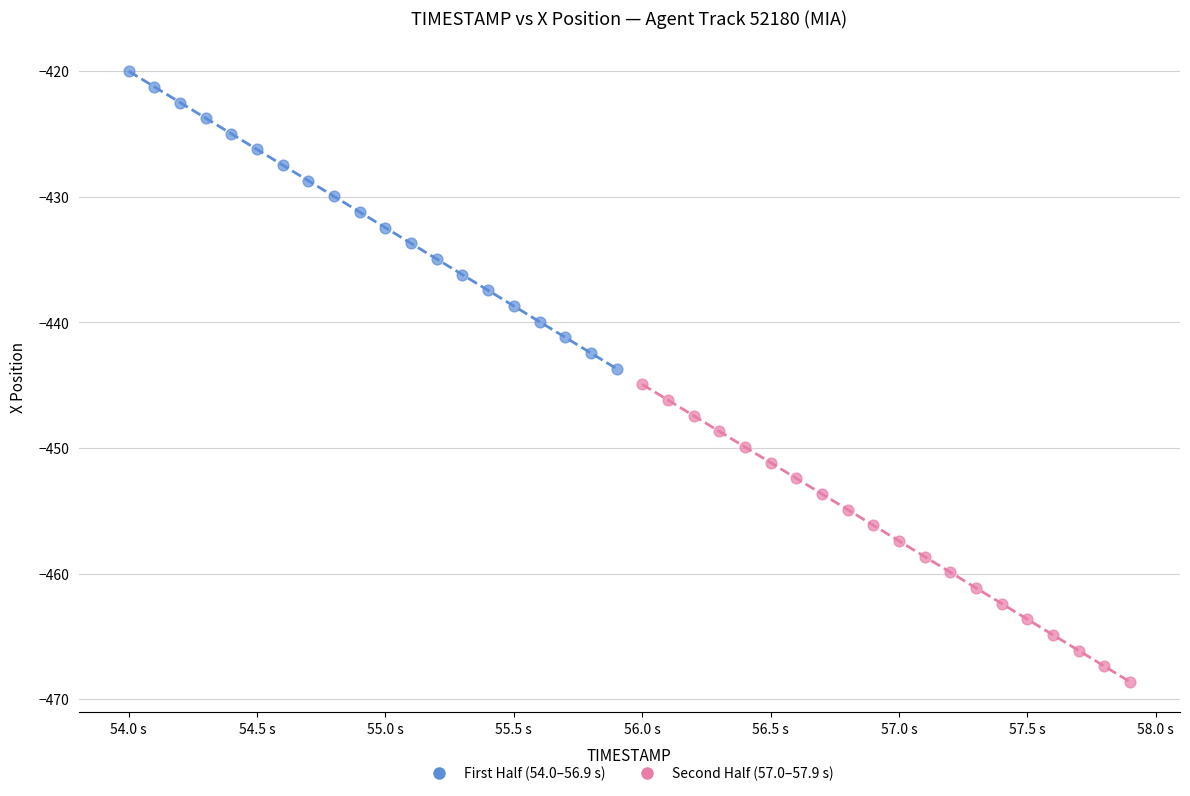

Which series has the widest spread of Y values?

Second Half (57.0–57.9 s)